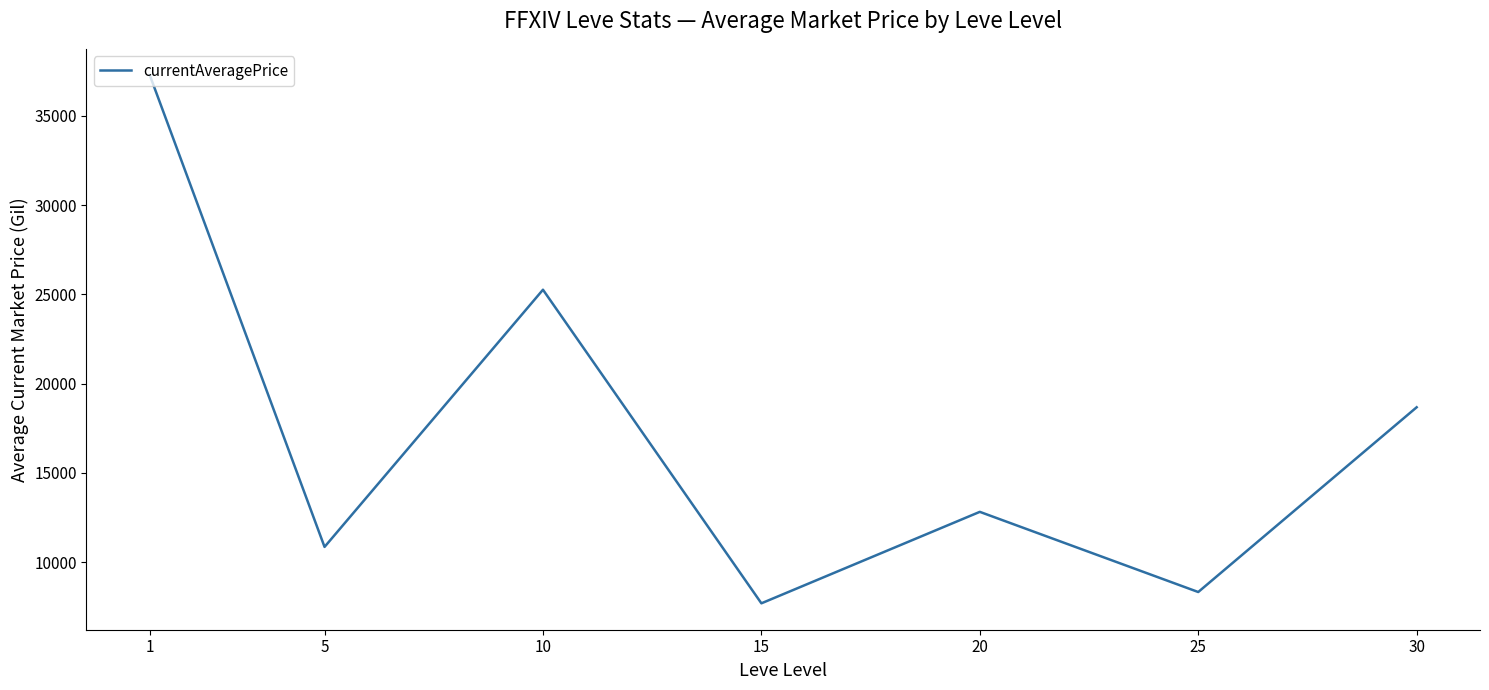

Does the chart have visible grid lines?

No